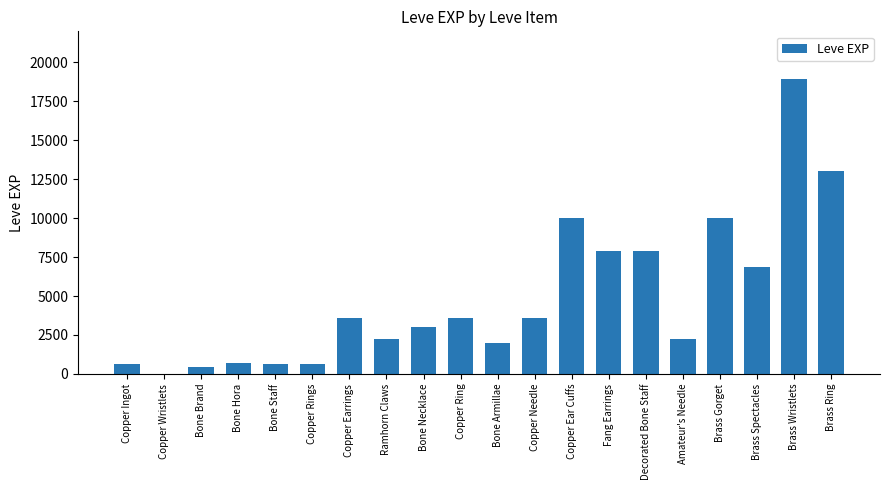

Reading left to right, what are all the values shown in this chart?

Copper Ingot=630	Copper Wristlets=1	Bone Brand=450	Bone Hora=720	Bone Staff=630	Copper Rings=630	Copper Earrings=3600	Ramhorn Claws=2230	Bone Necklace=3040	Copper Ring=3600	Bone Armillae=1980	Copper Needle=3600	Copper Ear Cuffs=9990	Fang Earrings=7880	Decorated Bone Staff=7880	Amateur's Needle=2230	Brass Gorget=9990	Brass Spectacles=6880	Brass Wristlets=18910	Brass Ring=13040